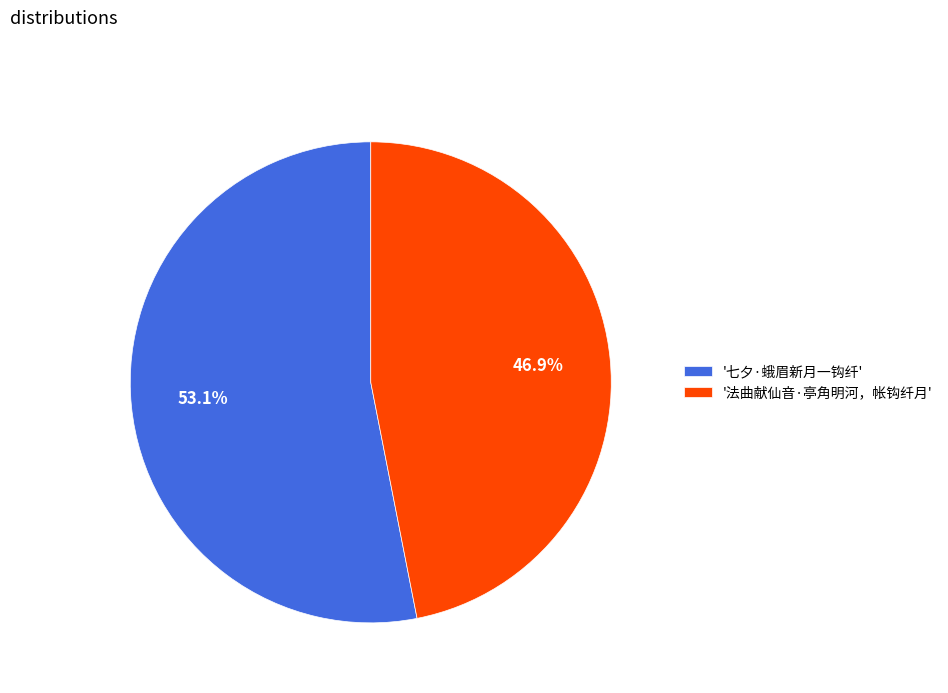

To the nearest percent, what is the average slice percentage?

50%